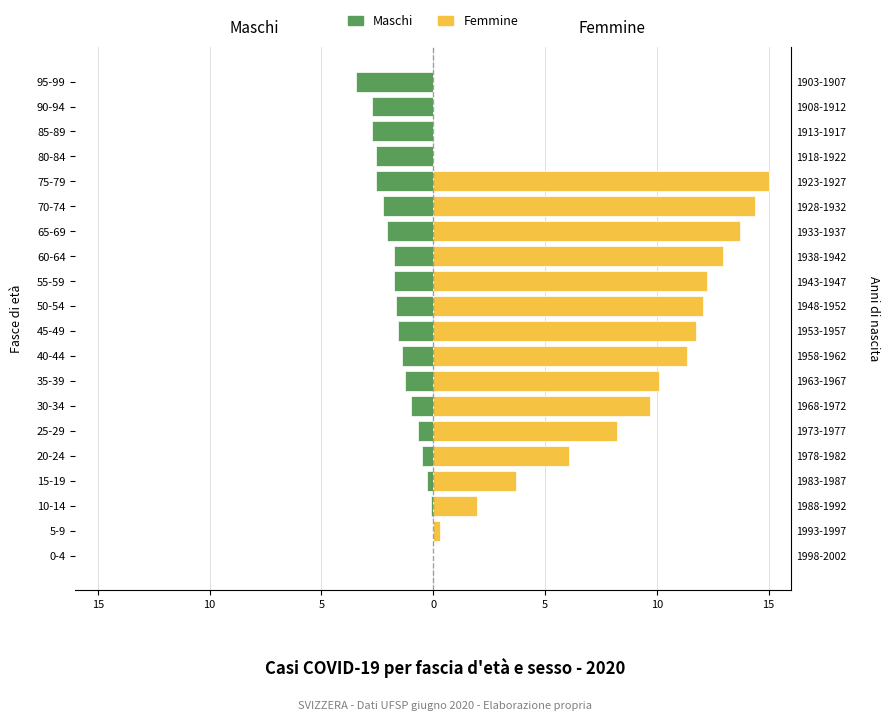

What is the value of the Femmine bar at the 4th from the left?

3.7